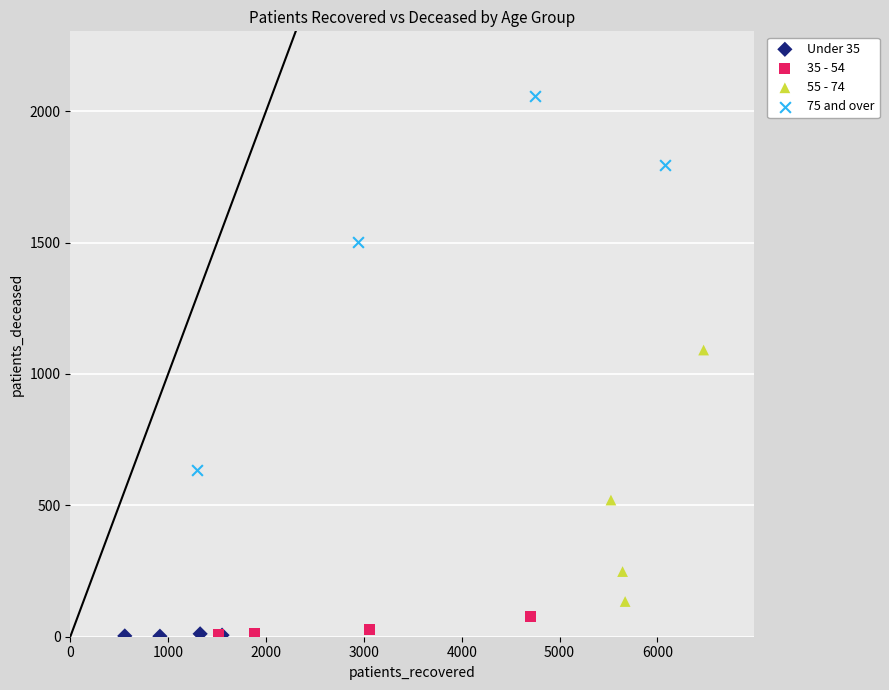

What are all the series names shown in the legend?

Under 35, 35 - 54, 55 - 74, 75 and over